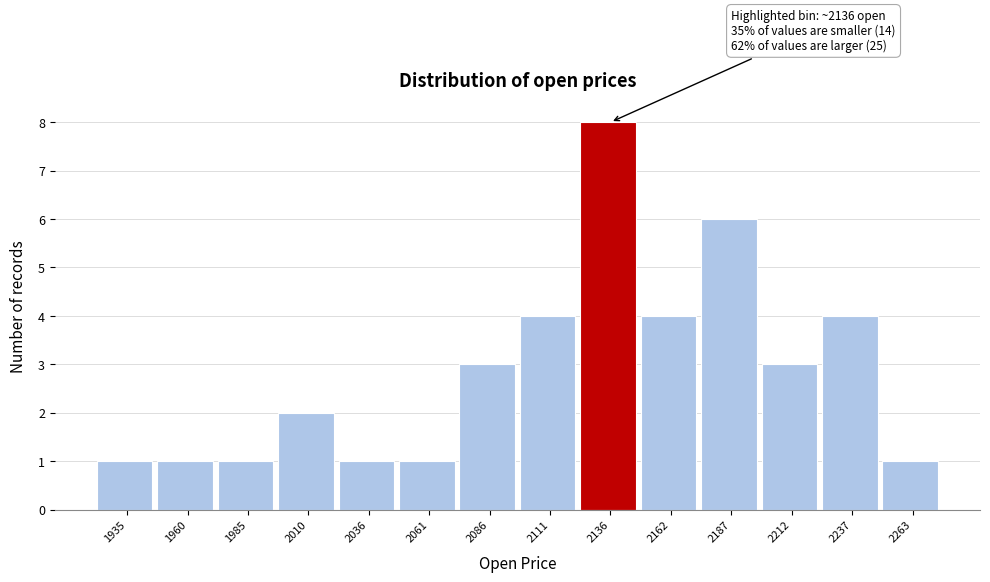

Reading right to left, transcribe all the data shown in this chart.

1	4	3	6	4	8	4	3	1	1	2	1	1	1